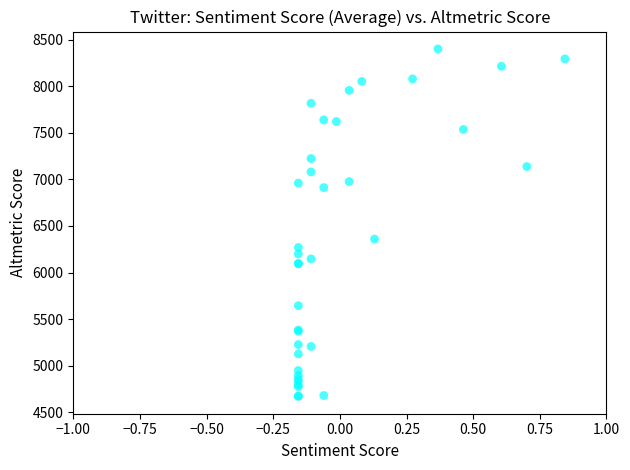

What Y value in the scatter plot is closest to 6535?

6359